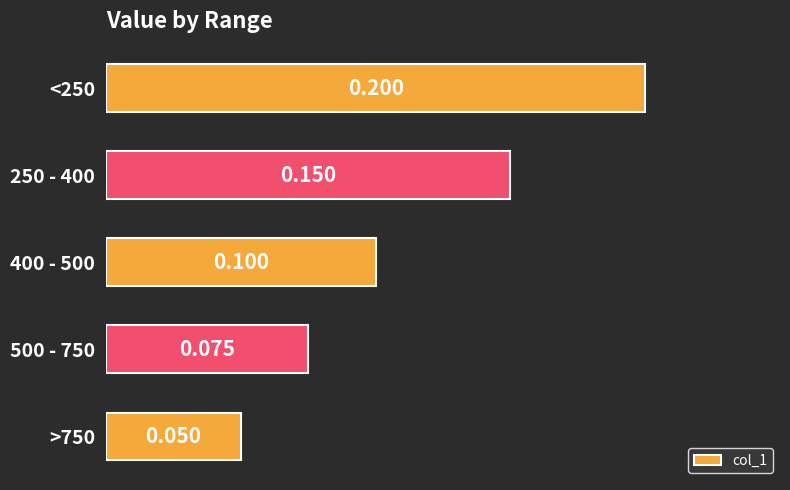

How many categories are shown in the chart?

5